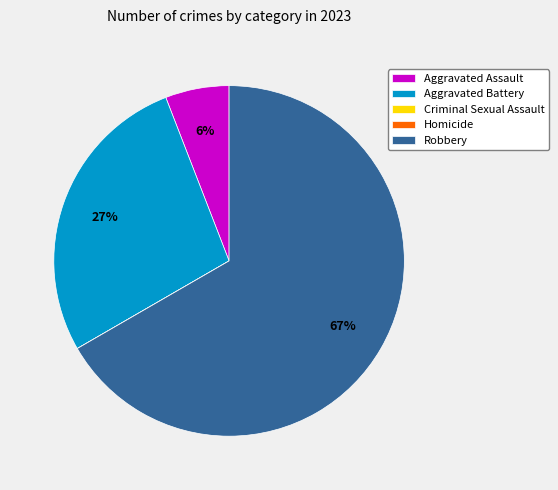

Is Robbery the majority of the pie?

Yes